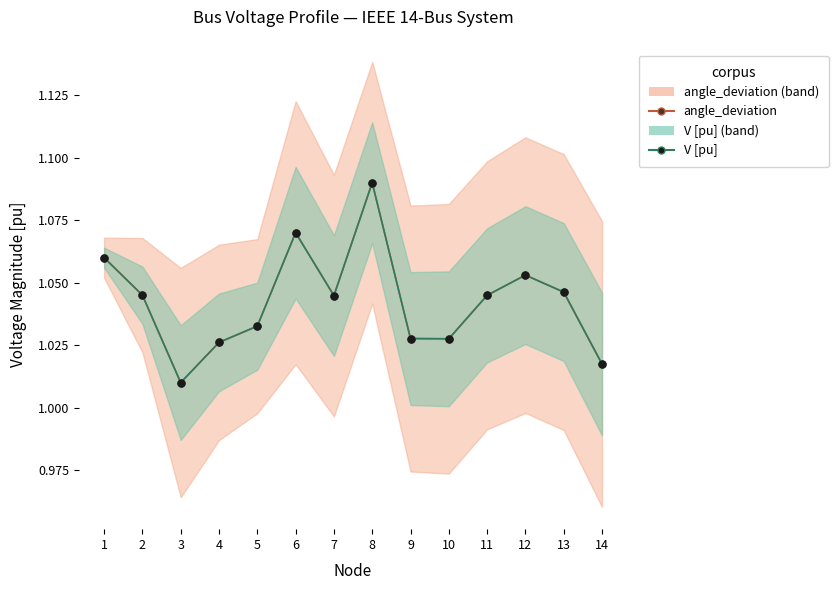

What are all the series names shown in the legend?

angle_deviation, V [pu]